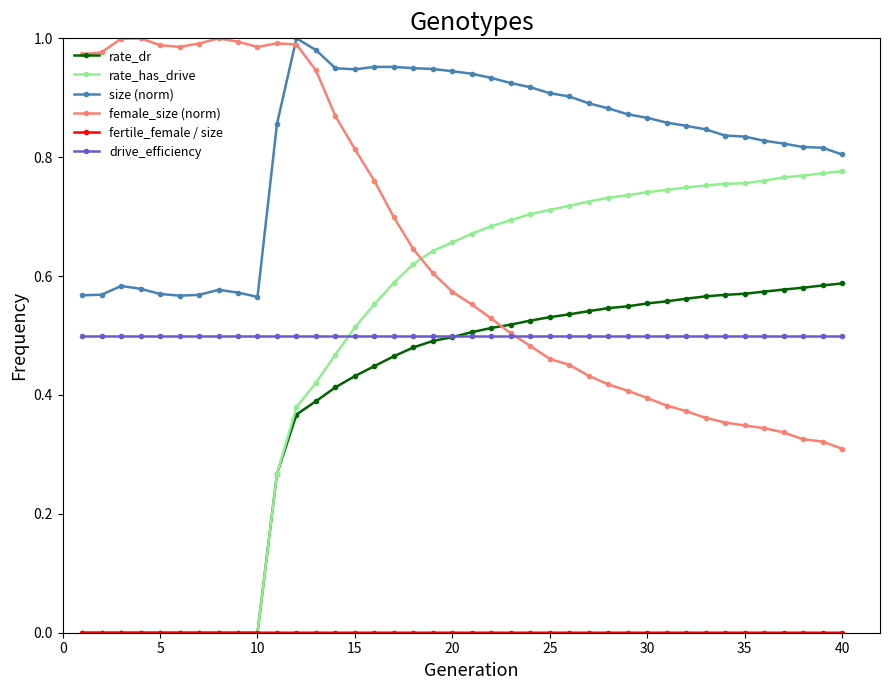

Which series has the largest range (max minus min)?

rate_has_drive